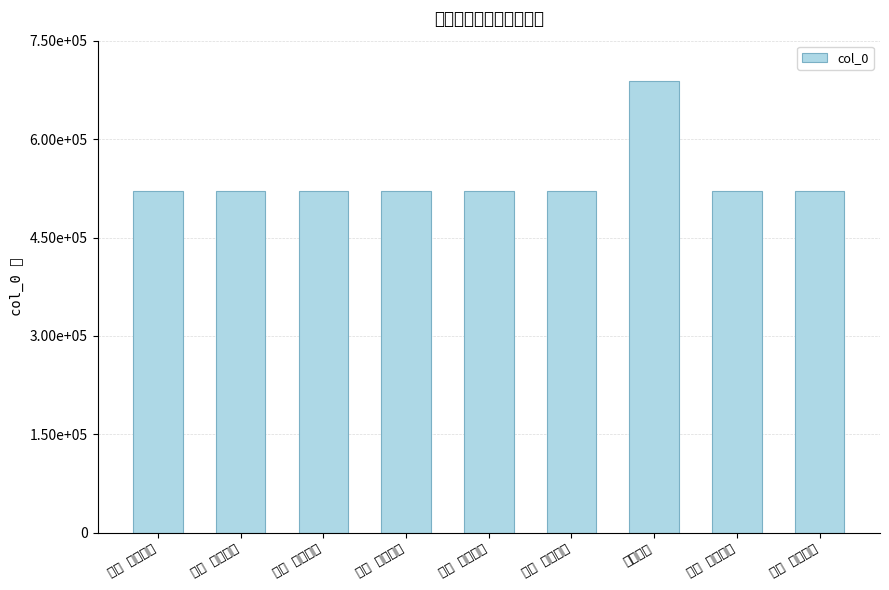

How many categories are shown in the chart?

9